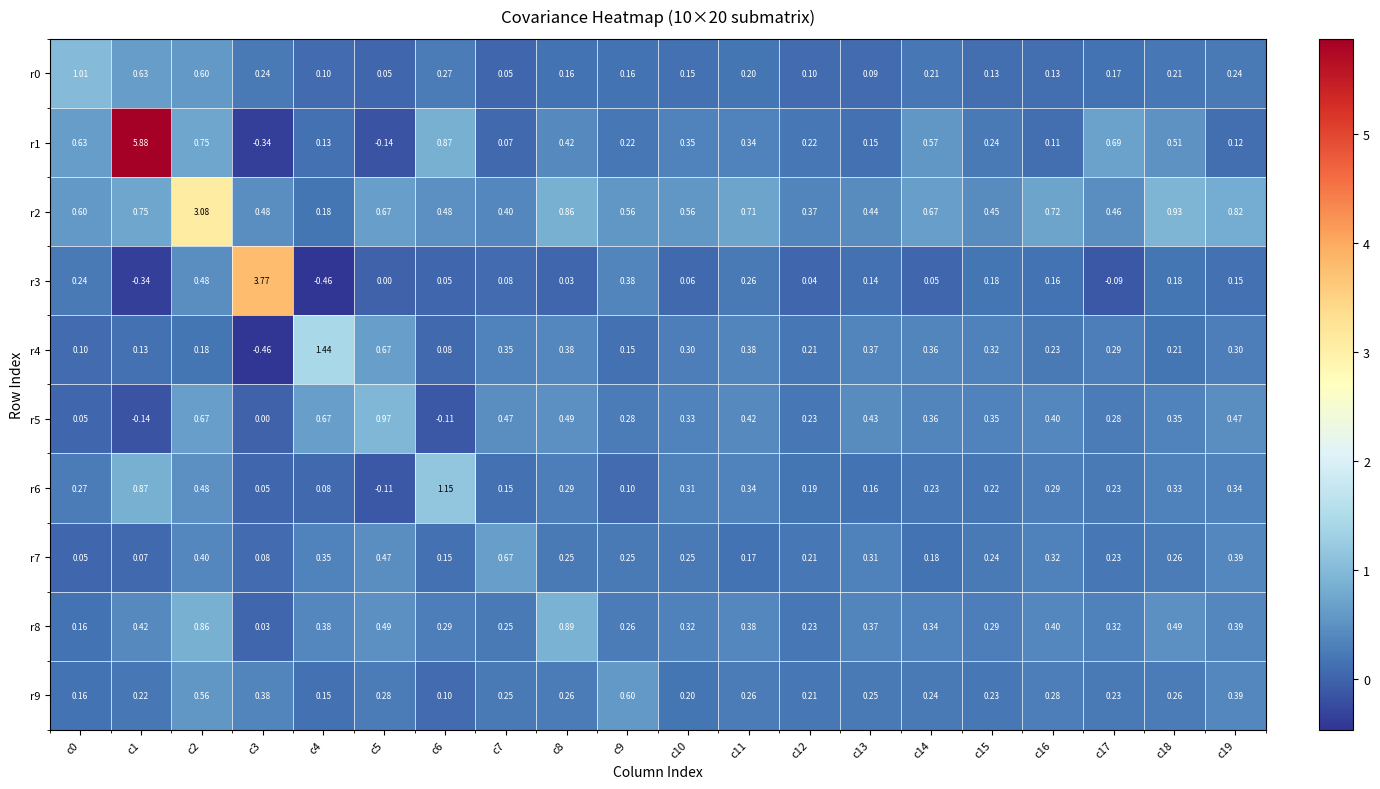

How many values in r1 are above zero?

18